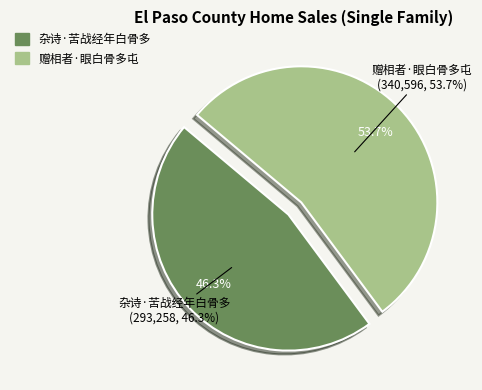

Does any single category account for the majority?

Yes